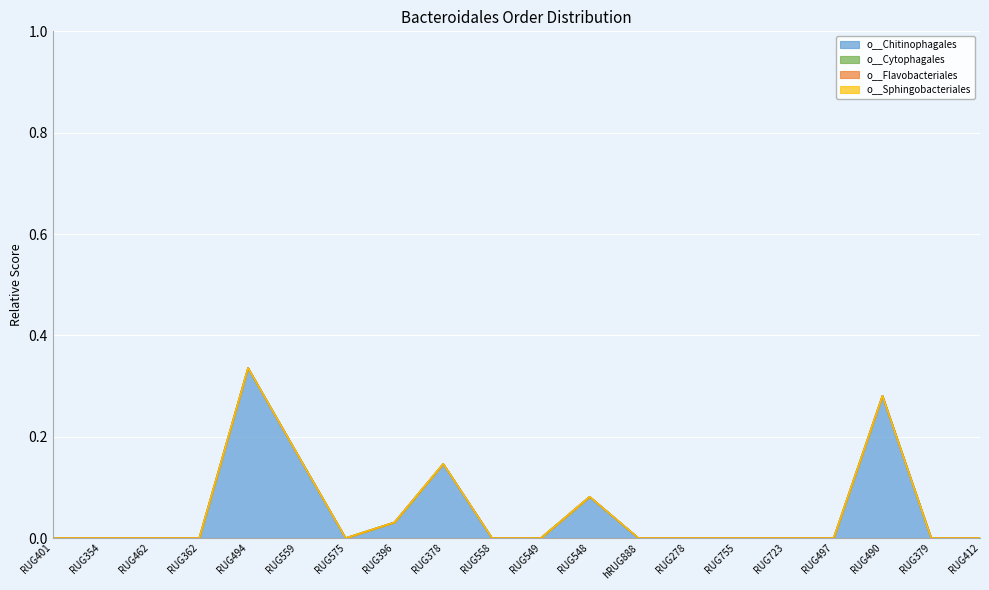

Reading right to left, what are all the values shown in this chart?

o__Chitinophagales: 0.0	0.0	0.3	0.0	0.0	0.0	0.0	0.0	0.1	0.0	0.0	0.1	0.0	0.0	0.2	0.3	0.0	0.0	0.0	0.0
o__Cytophagales: 0.0	0.0	0.0	0.0	0.0	0.0	0.0	0.0	0.0	0.0	0.0	0.0	0.0	0.0	0.0	0.0	0.0	0.0	0.0	0.0
o__Flavobacteriales: 0.0	0.0	0.0	0.0	0.0	0.0	0.0	0.0	0.0	0.0	0.0	0.0	0.0	0.0	0.0	0.0	0.0	0.0	0.0	0.0
o__Sphingobacteriales: 0.0	0.0	0.0	0.0	0.0	0.0	0.0	0.0	0.0	0.0	0.0	0.0	0.0	0.0	0.0	0.0	0.0	0.0	0.0	0.0